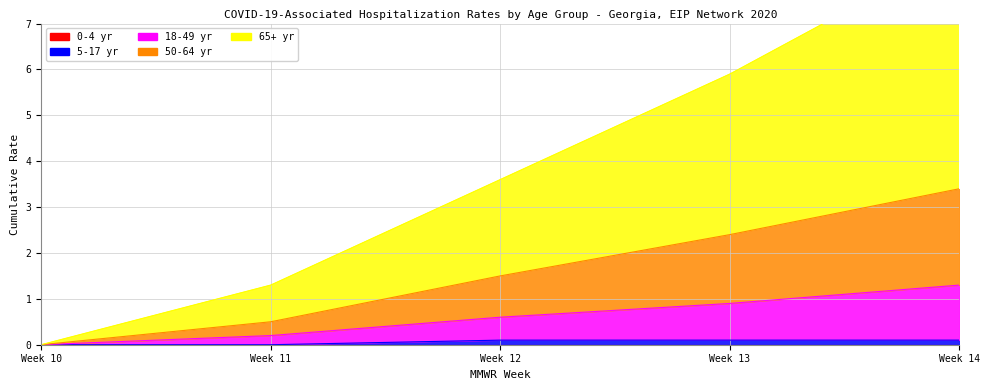

True or false: 5-17 yr has more than 0 interior local peaks.

False